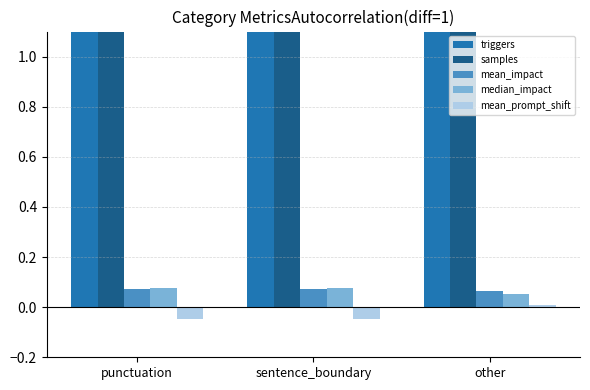

How many groups of bars are there?

3